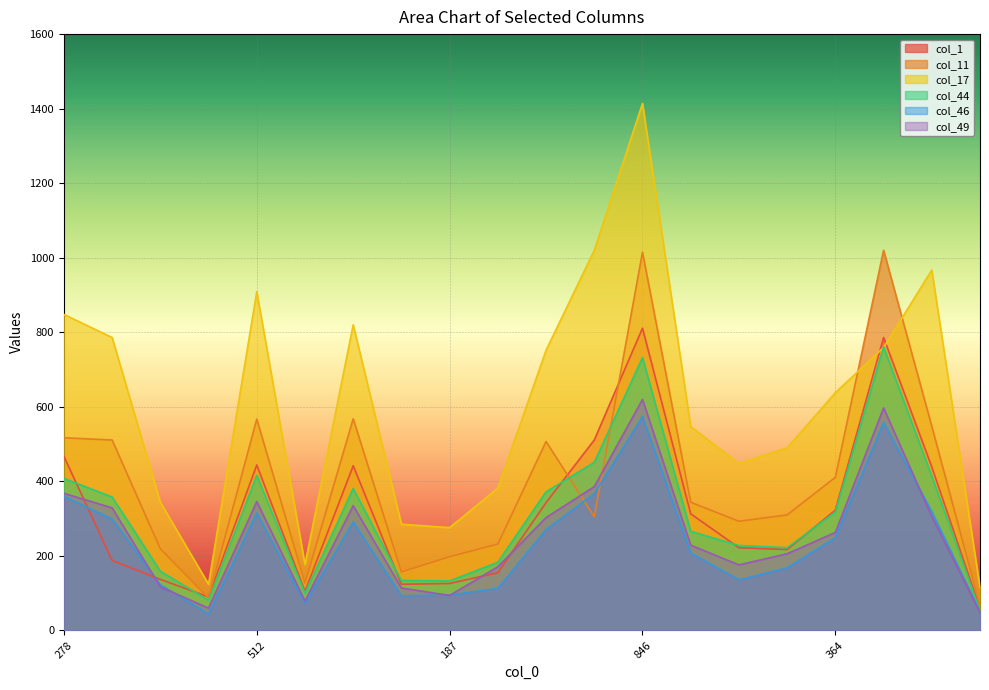

Which series ends up on top after the final intersection of col_1 and col_44?

col_1